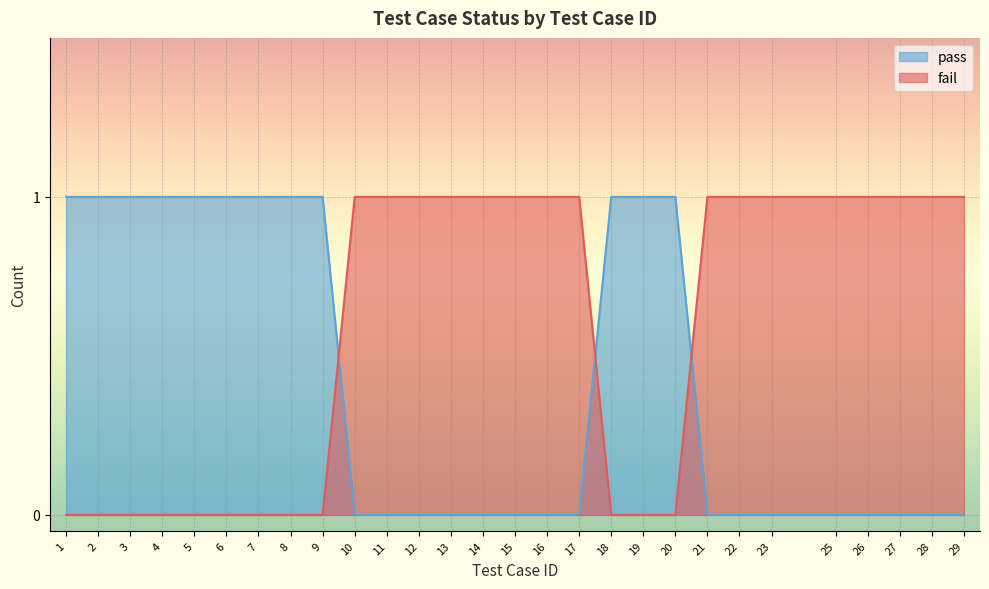

List the labels in order of value, smallest first.

1, 2, 3, 4, 5, 6, 7, 8, 9, 10, 11, 12, 13, 14, 15, 16, 17, 18, 19, 20, 21, 22, 23, 25, 26, 27, 28, 29